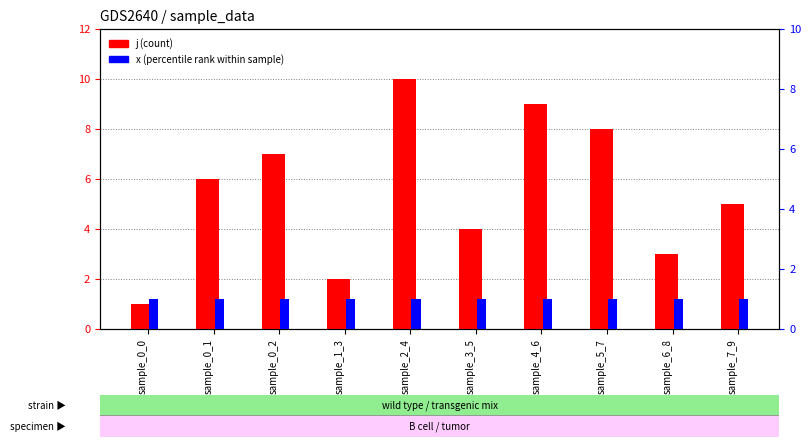

At sample_4_6, list the series in order from largest to smallest.

j, x